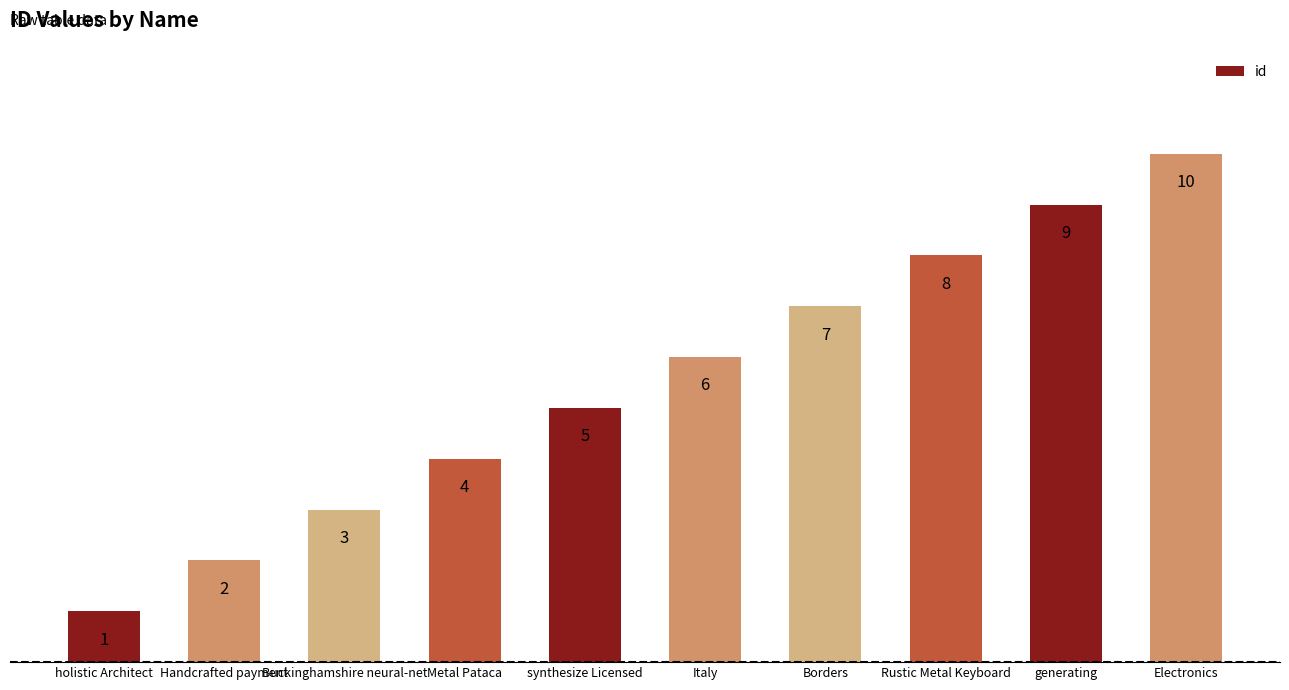

The chart shows a value of 5 at synthesize Licensed. True or false?

True